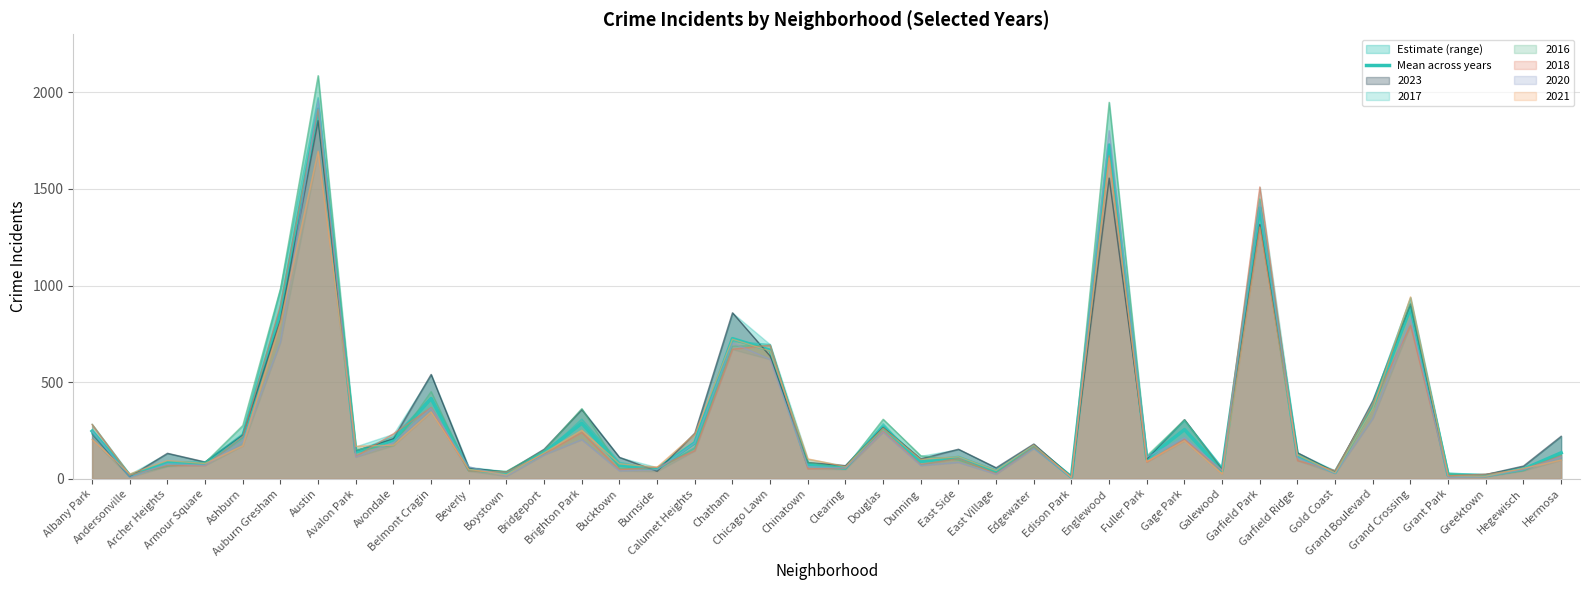

What is the label of the 4th point from the left?

Armour Square